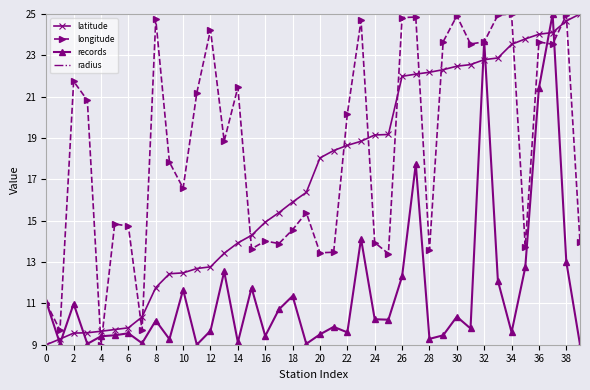

What is the difference between the longitude values at 0 and 27?

13.8